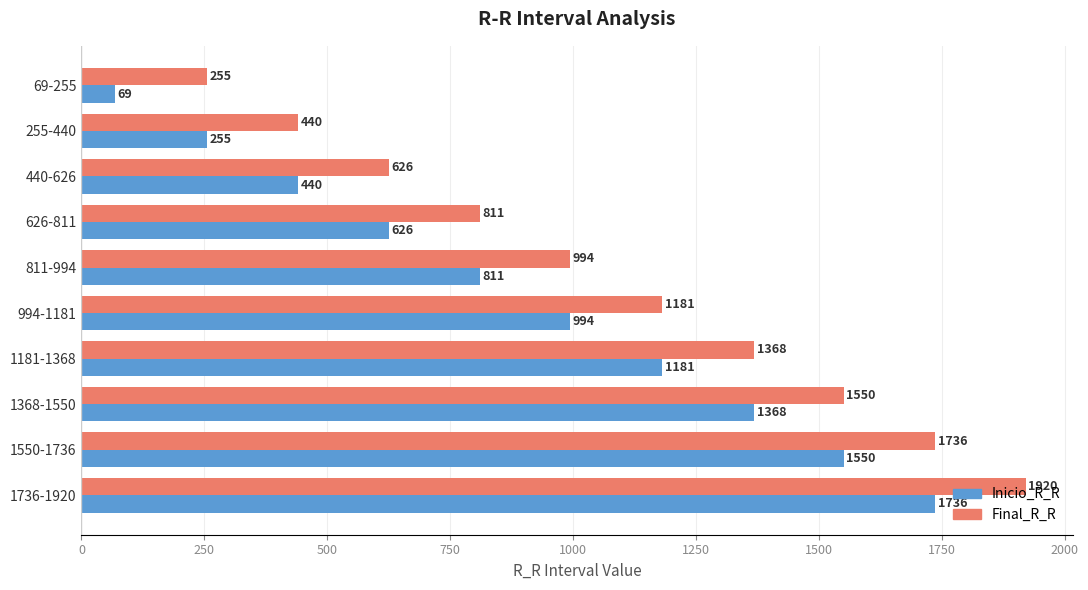

Which series has the largest range (max minus min)?

Inicio_R_R